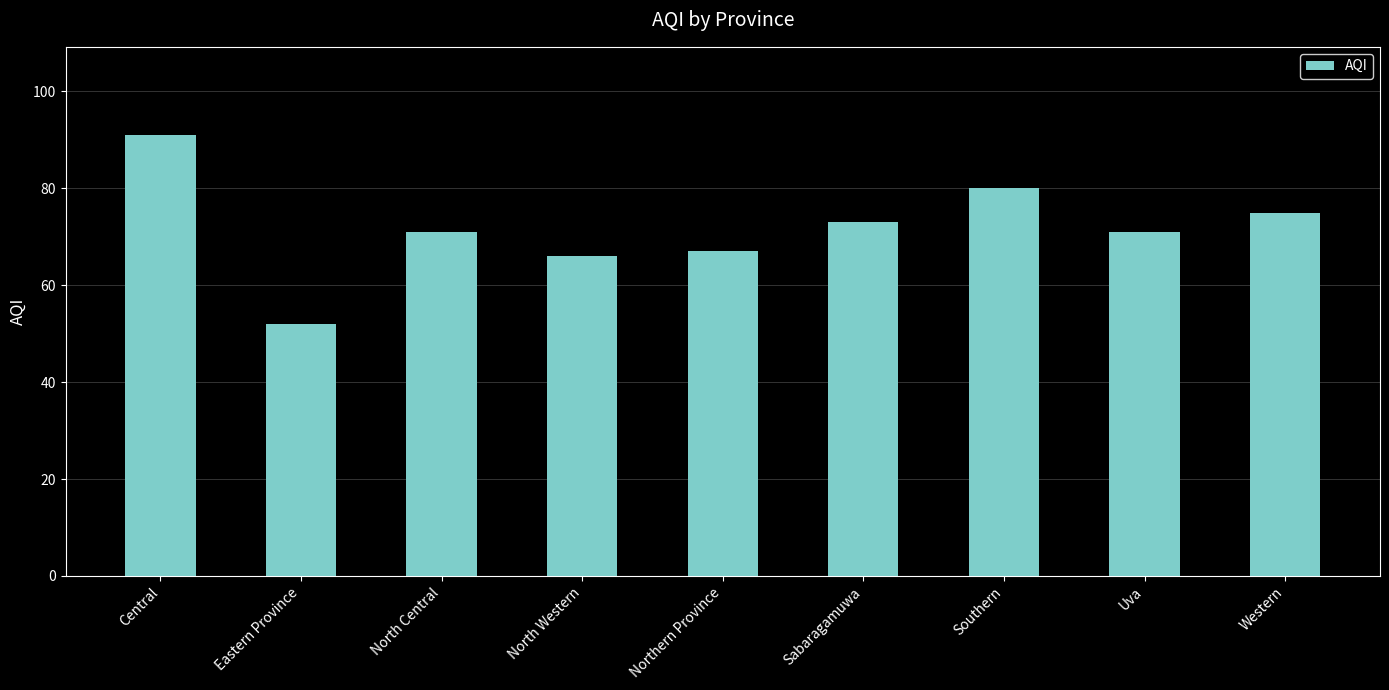

Is it true that the value at North Central is 107?

False